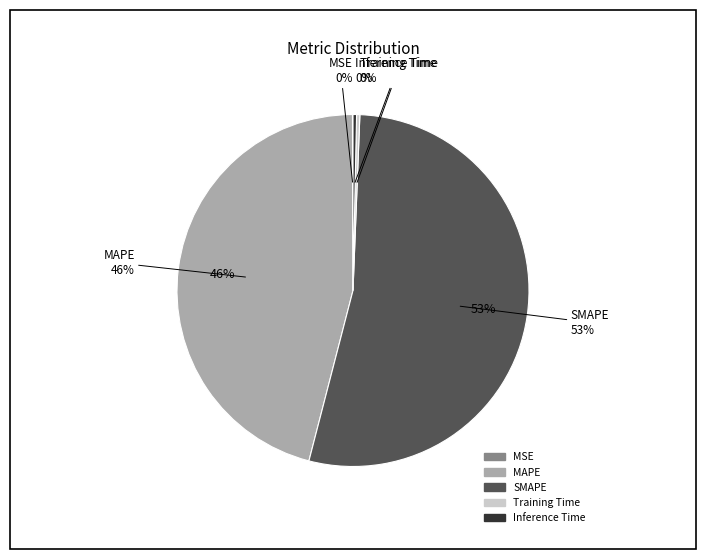

What portion of the pie excludes MAPE?

54.1%